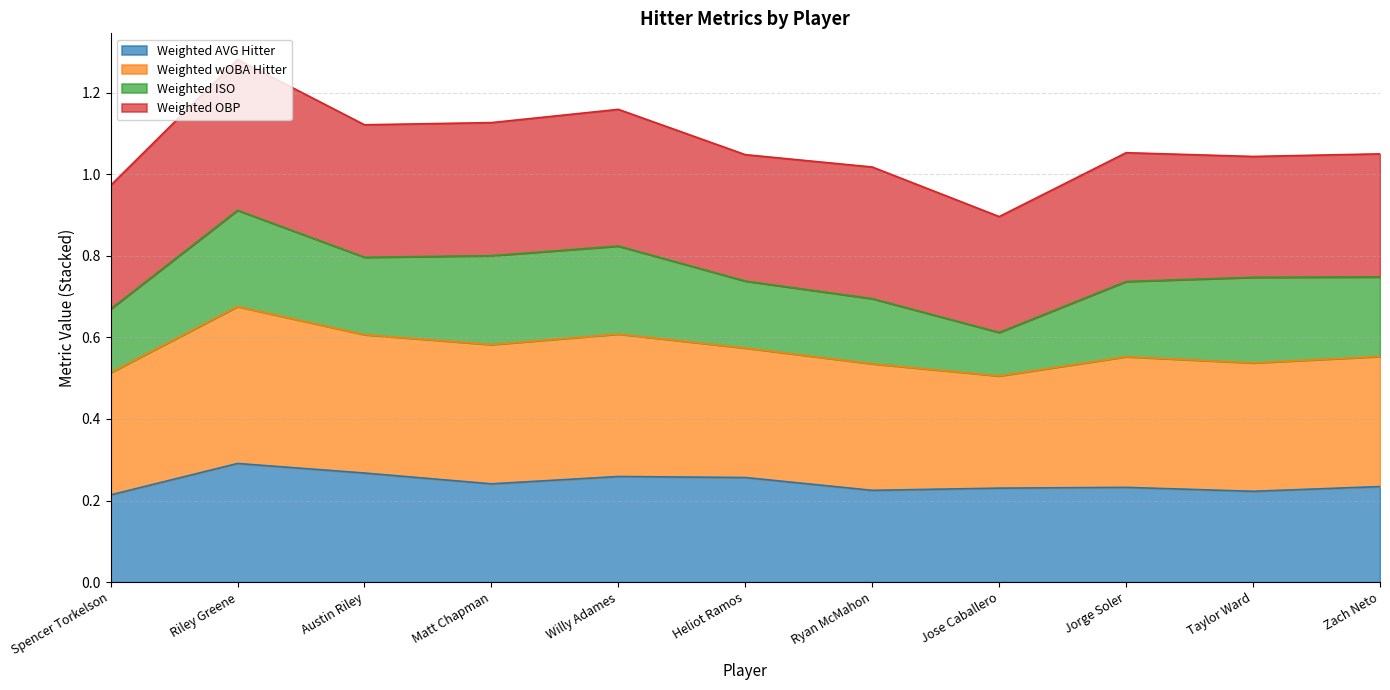

What is the smallest value displayed?

0.2